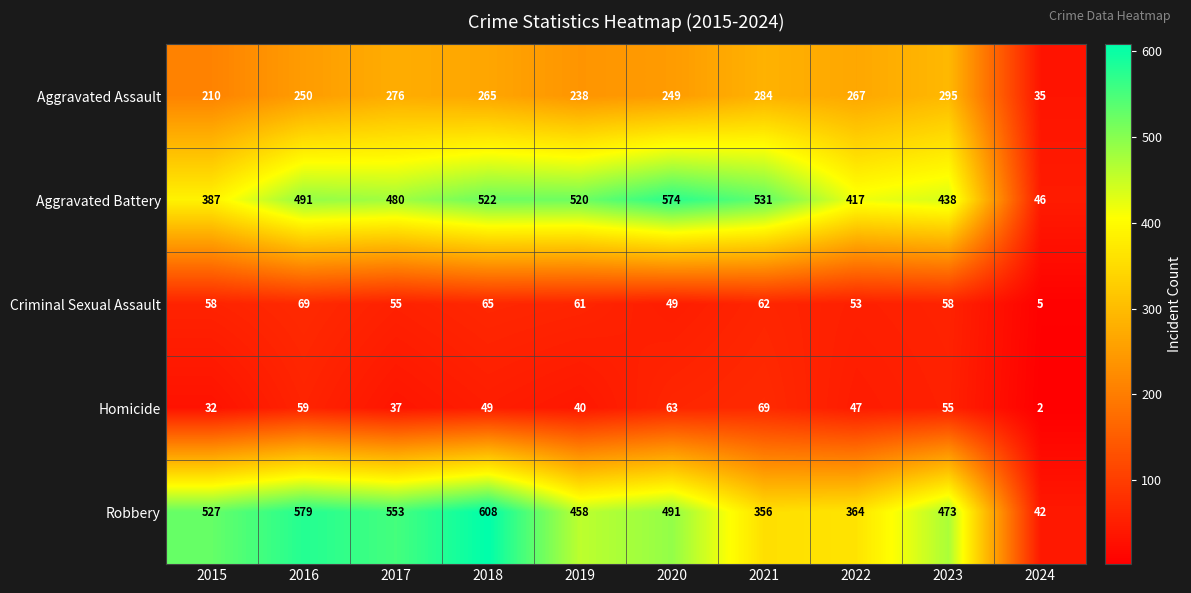

Between 2017 and 2020, which series saw the biggest shift?

Aggravated Battery